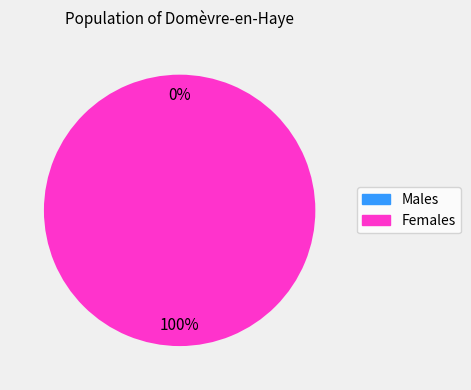

How many segments does this pie chart have?

2